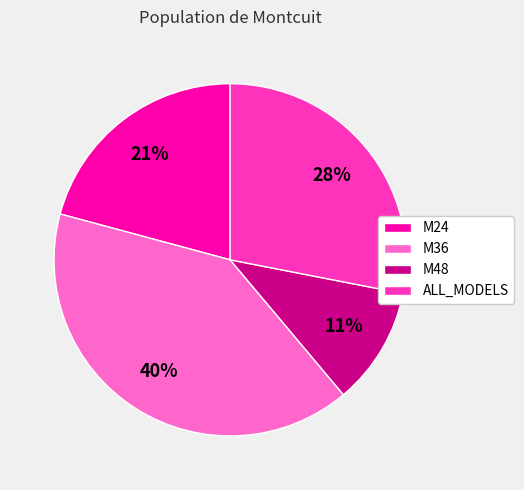

Does M36 account for over 50% of the chart?

No